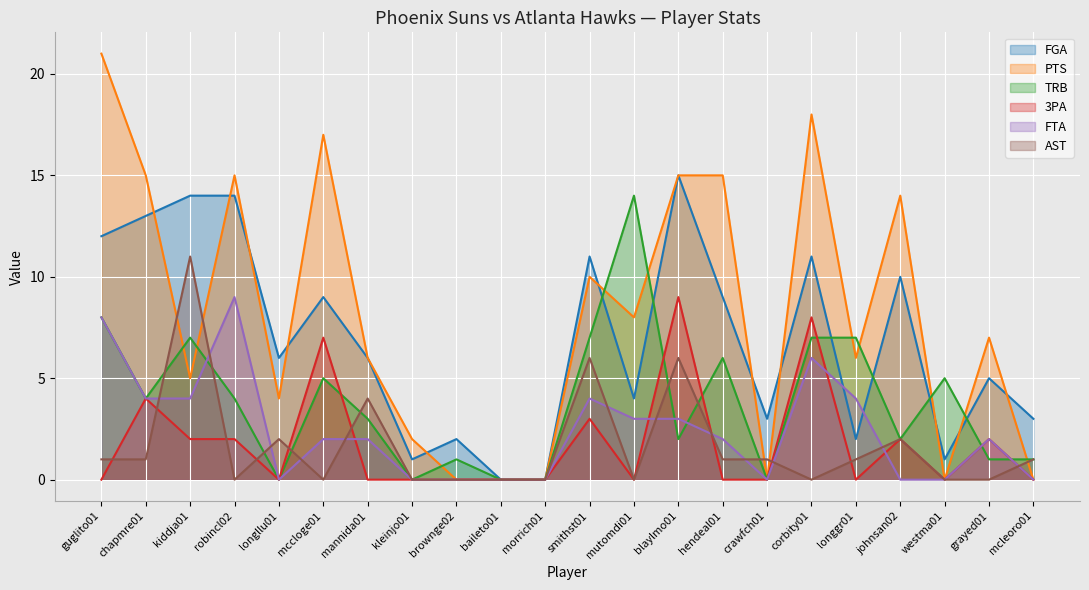

How many lines are shown in the chart?

6